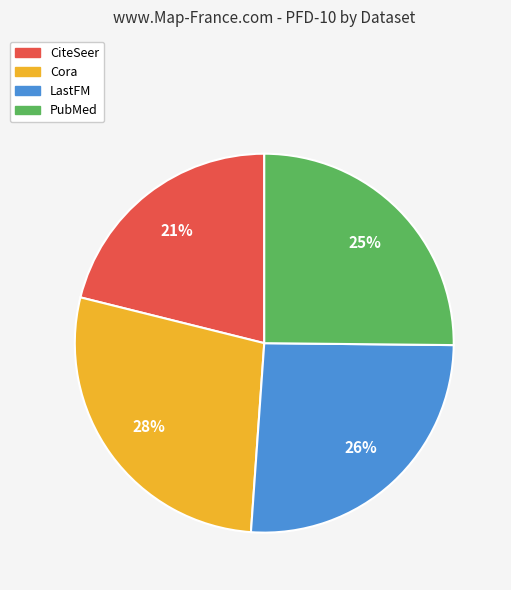

To the nearest percent, what percentage of the pie is PubMed?

25%